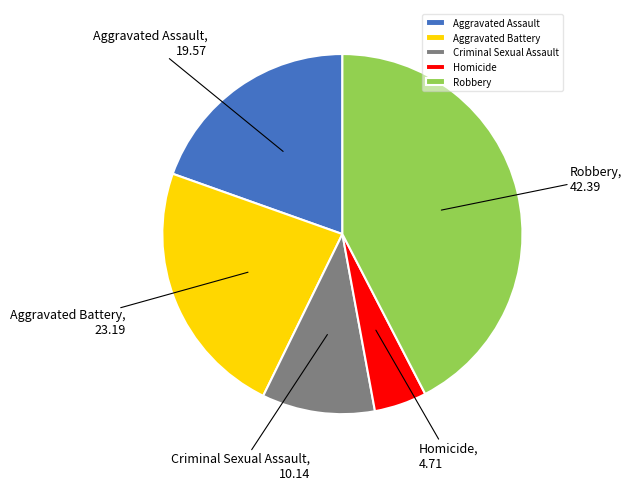

Does Robbery account for over 50% of the chart?

No